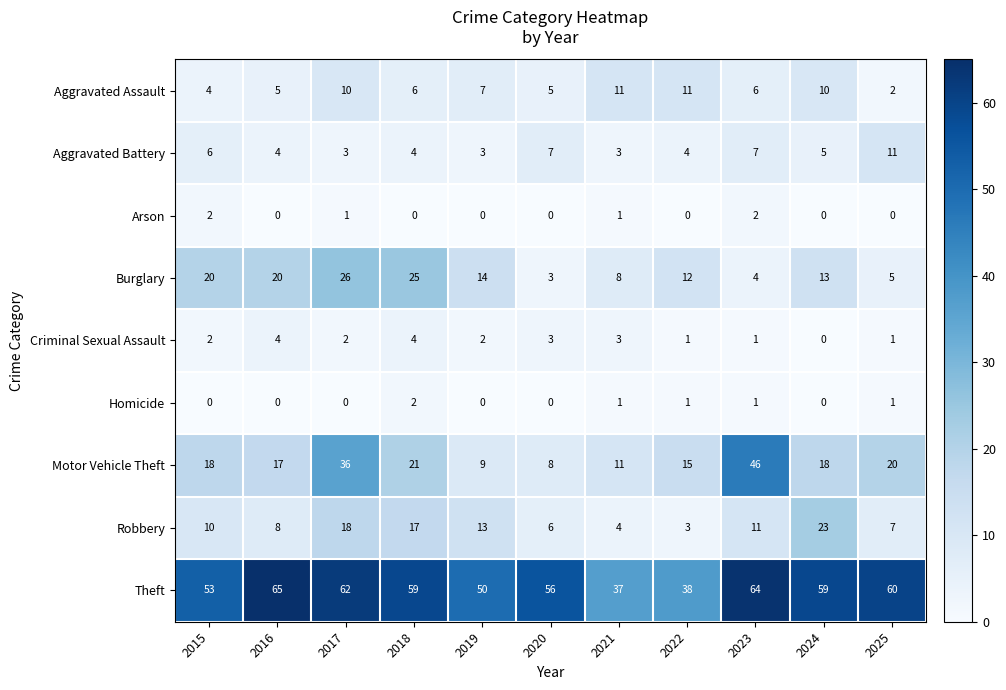

What is the maximum value shown in the chart?

65